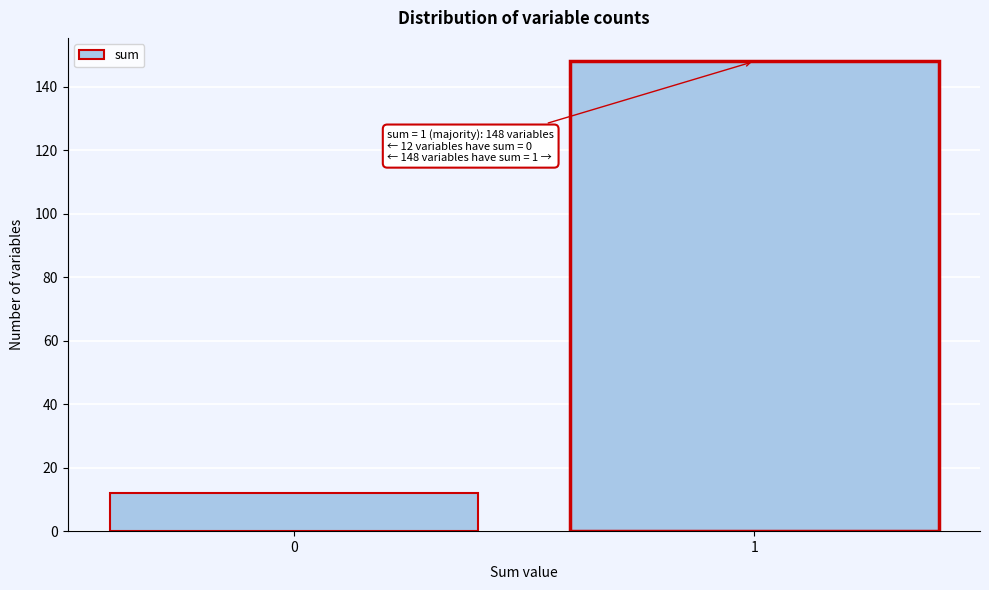

Reading left to right, transcribe all the data shown in this chart.

0=12	1=148